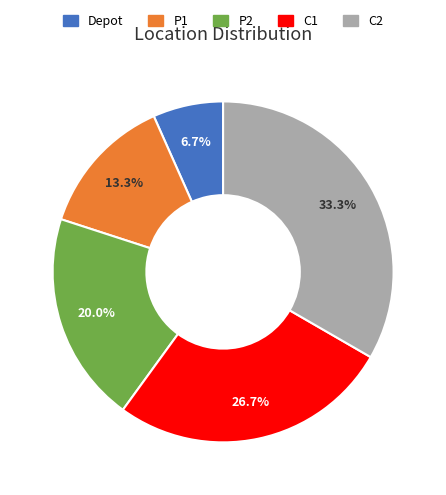

Which slice is the smallest?

Depot